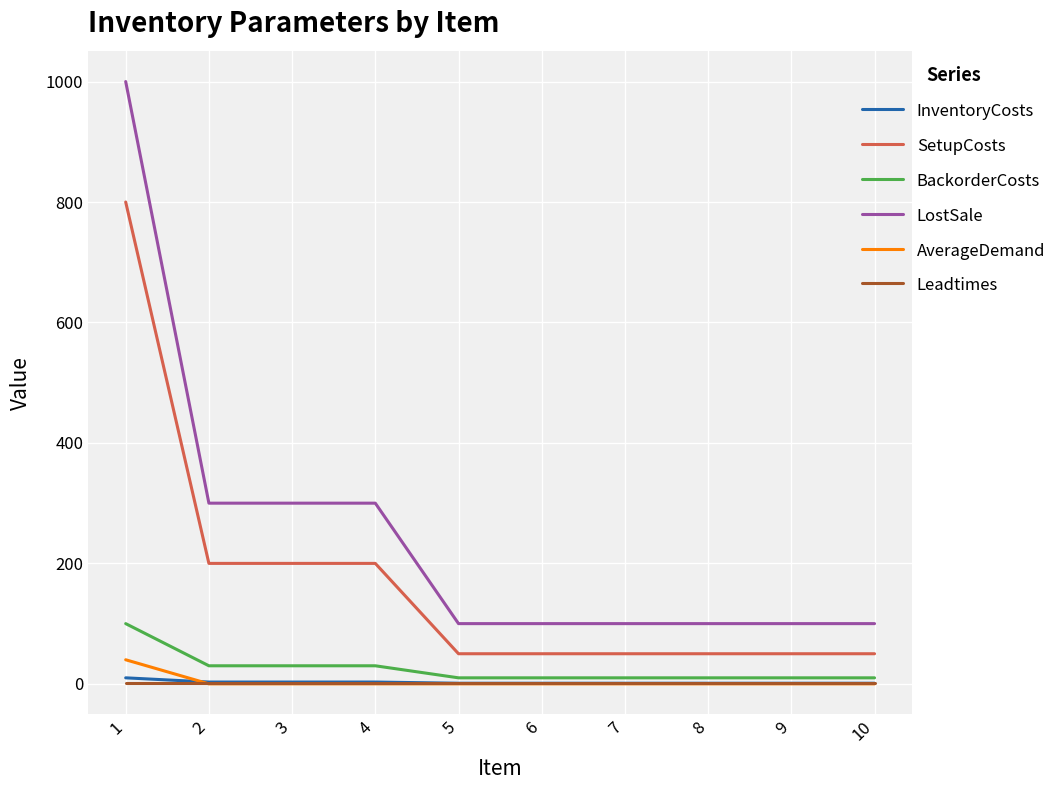

How many values in the LostSale series exceed 100?

4